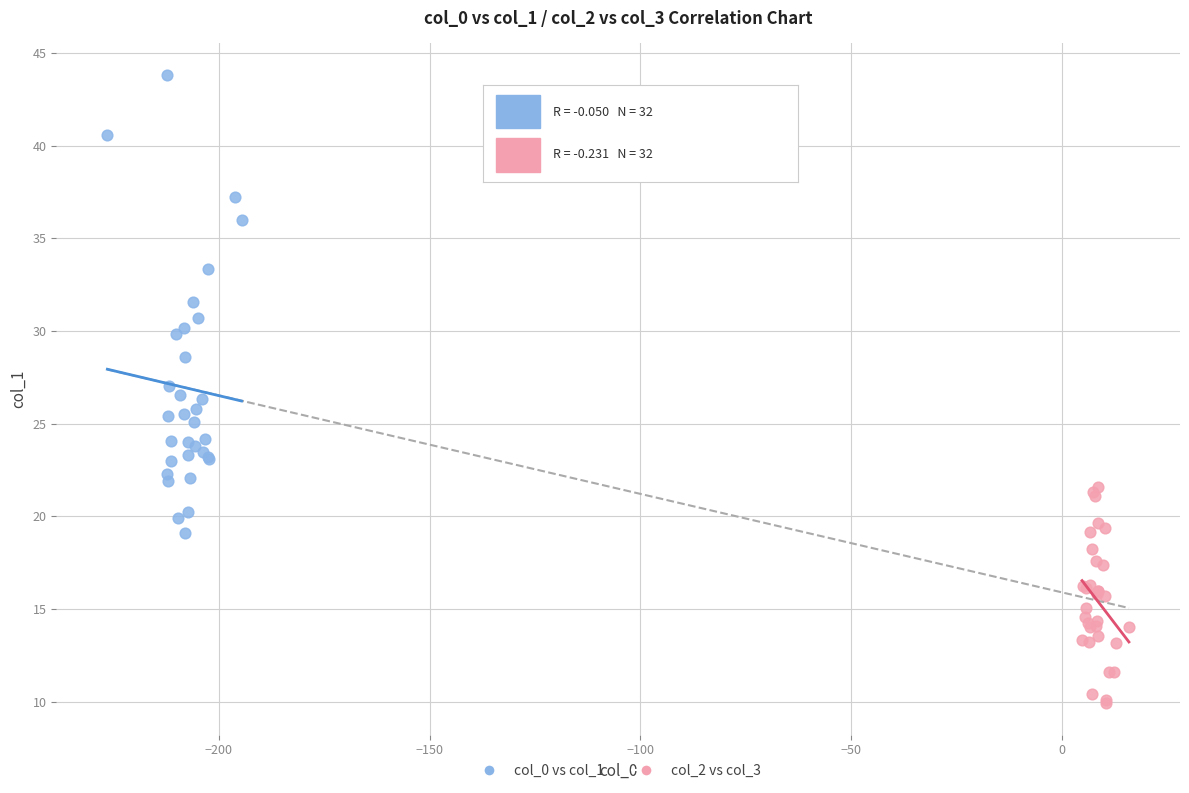

Which series has the largest Y range (max minus min)?

col_0 vs col_1